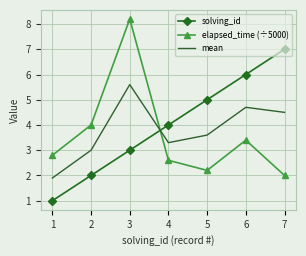

What are all the series names shown in the legend?

solving_id, elapsed_time (÷5000), mean